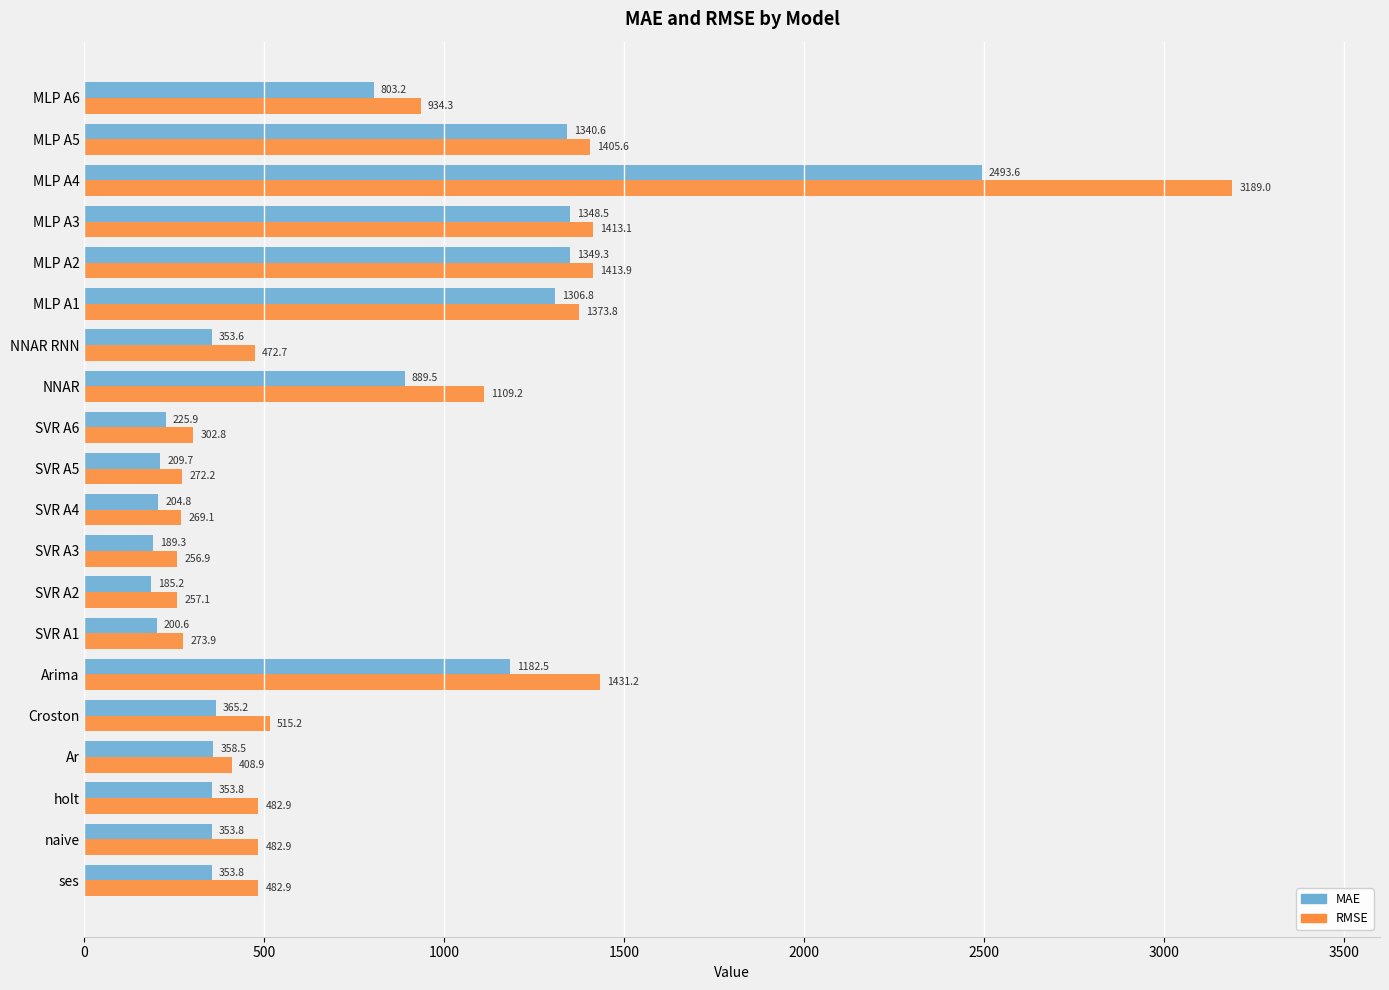

What is the difference between the second highest and second lowest values in the MAE series?

1160.0